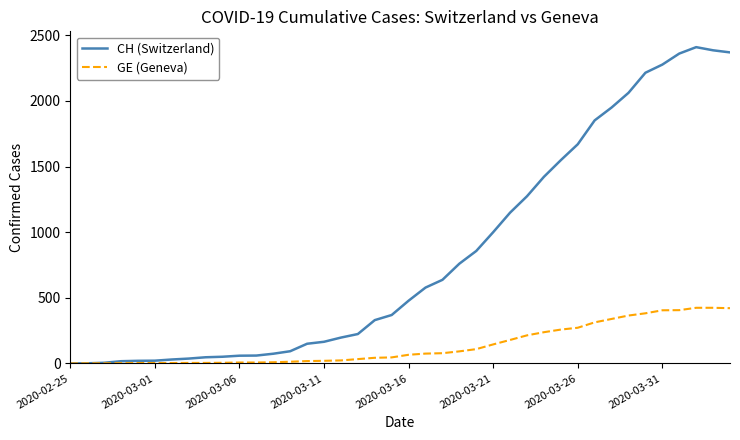

Which series has the widest spread of values?

CH (Switzerland)